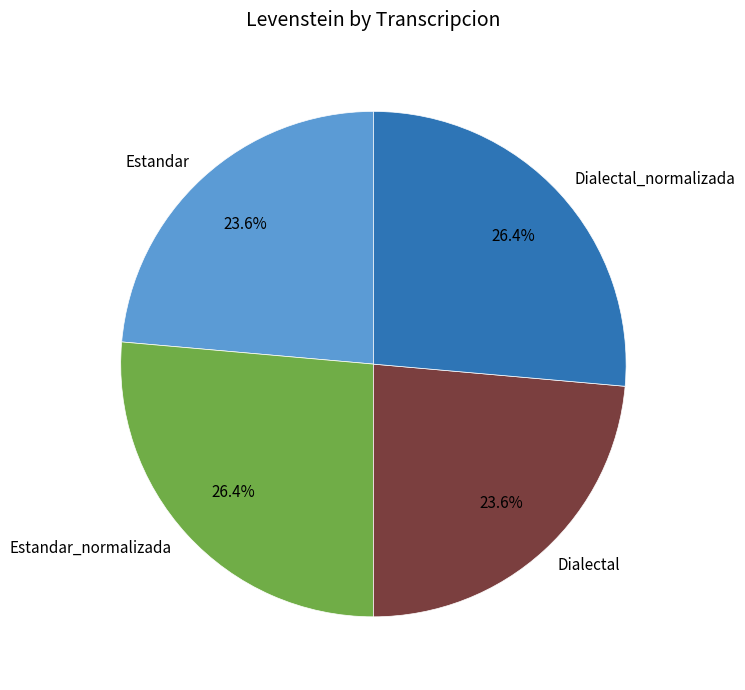

Is there a majority slice in this chart?

No